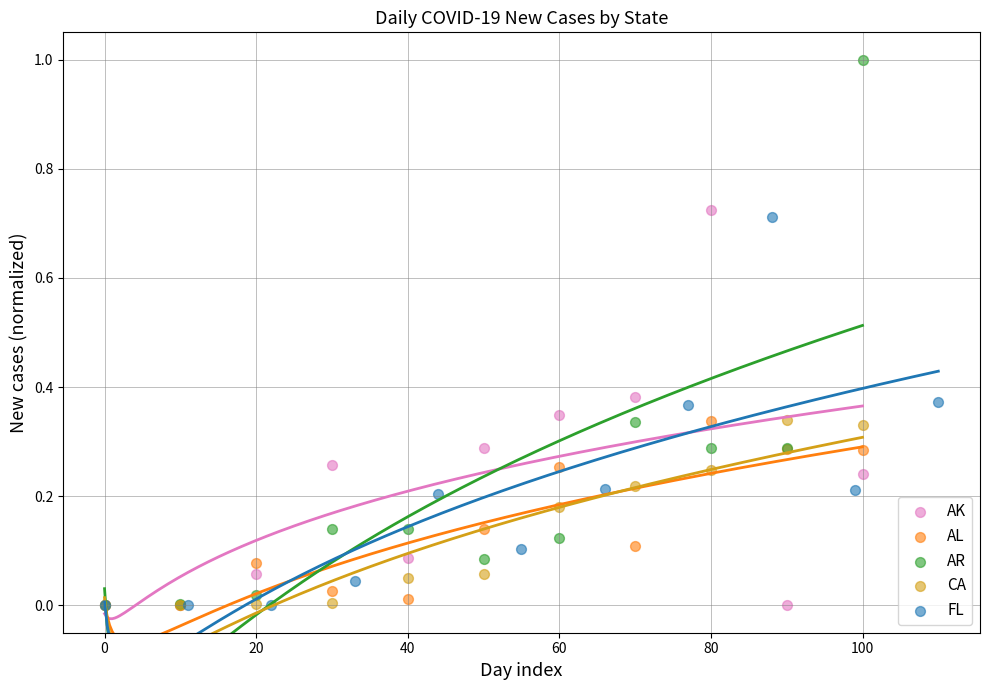

Which series contains the highest Y value?

AR